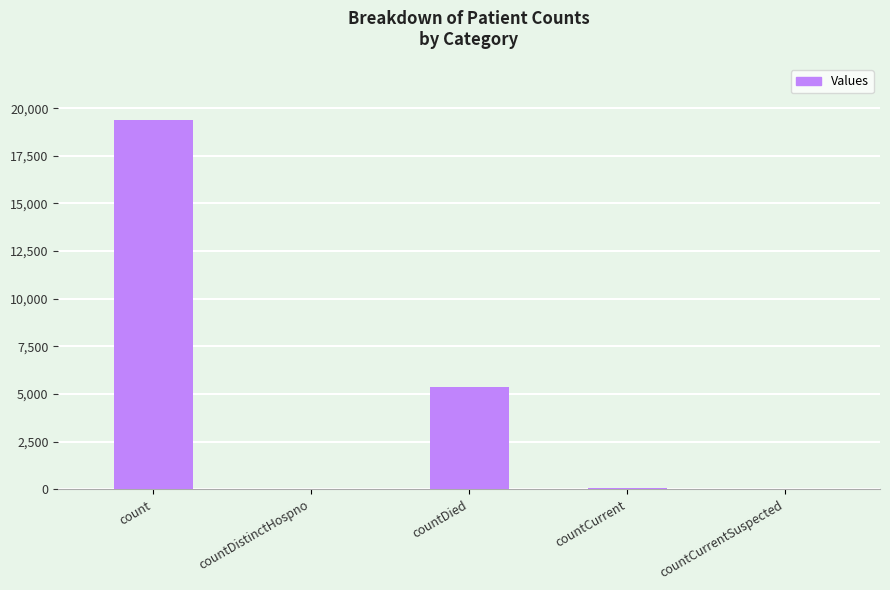

What is the difference between the values at countDistinctHospno and count?

19361